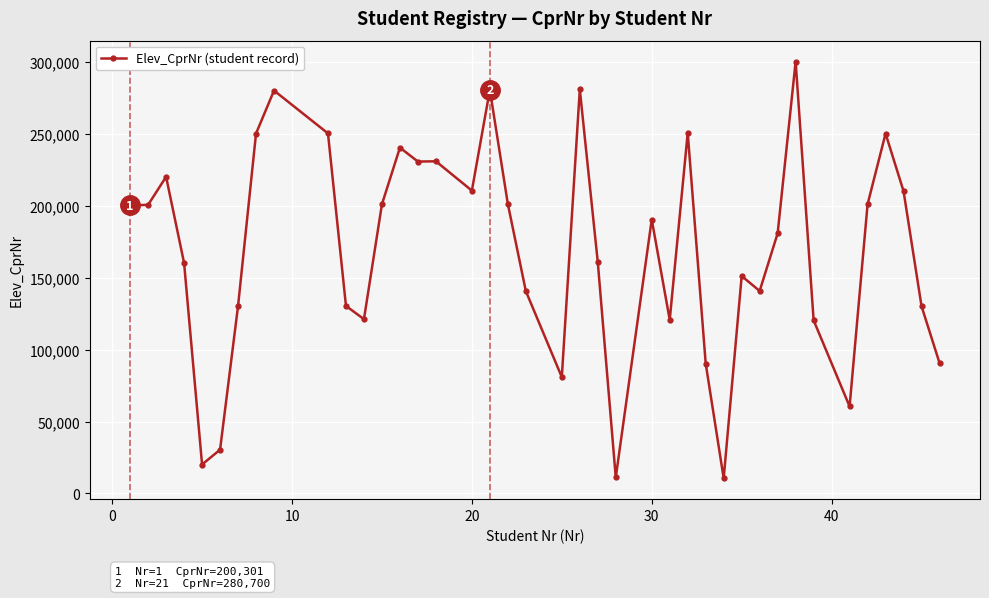

What is the average value?

169123